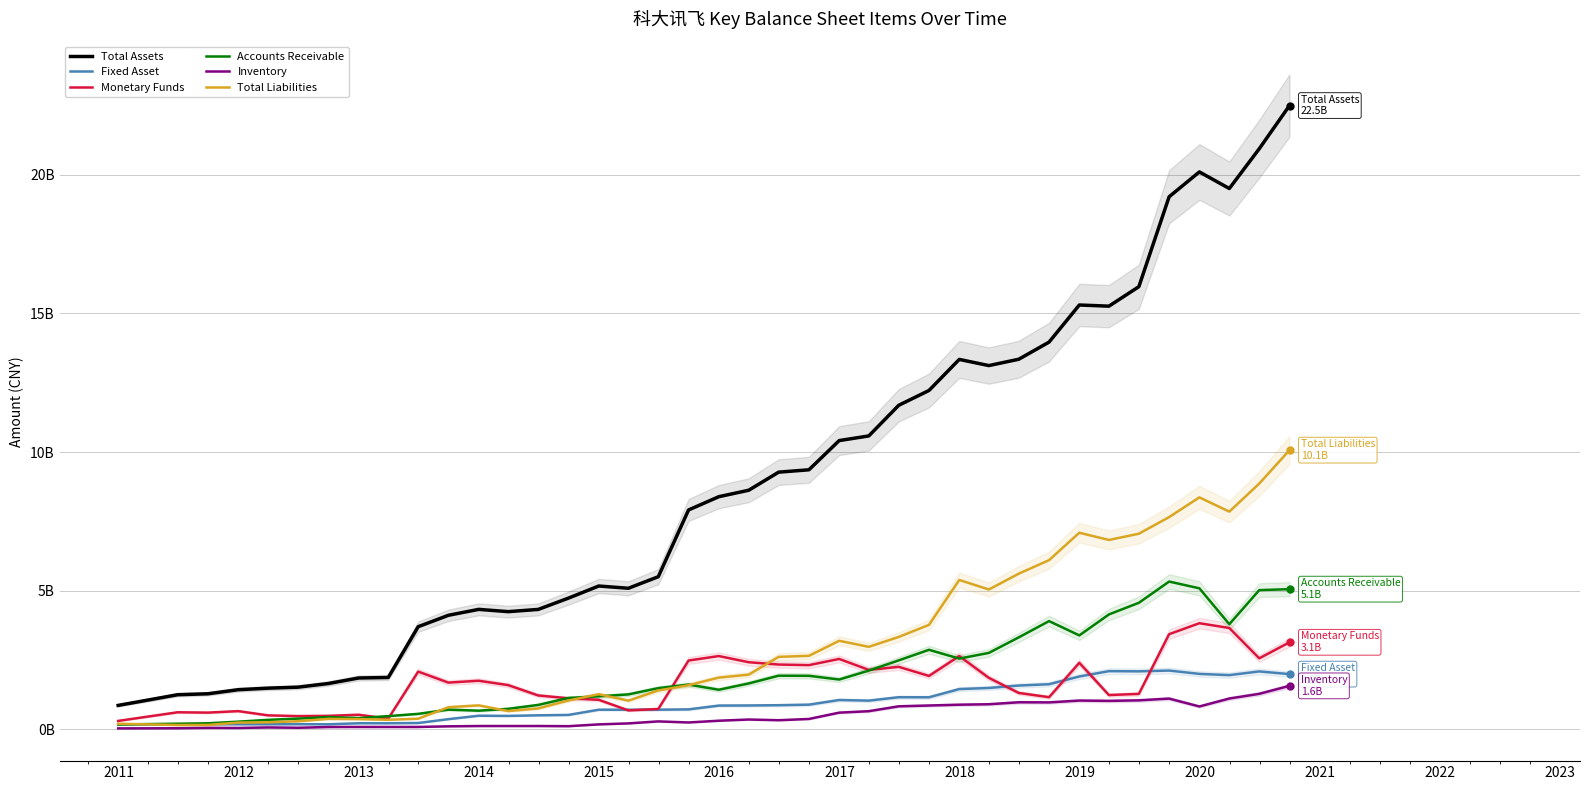

The Total Liabilities series shows 1179599387.4 at 27. True or false?

False